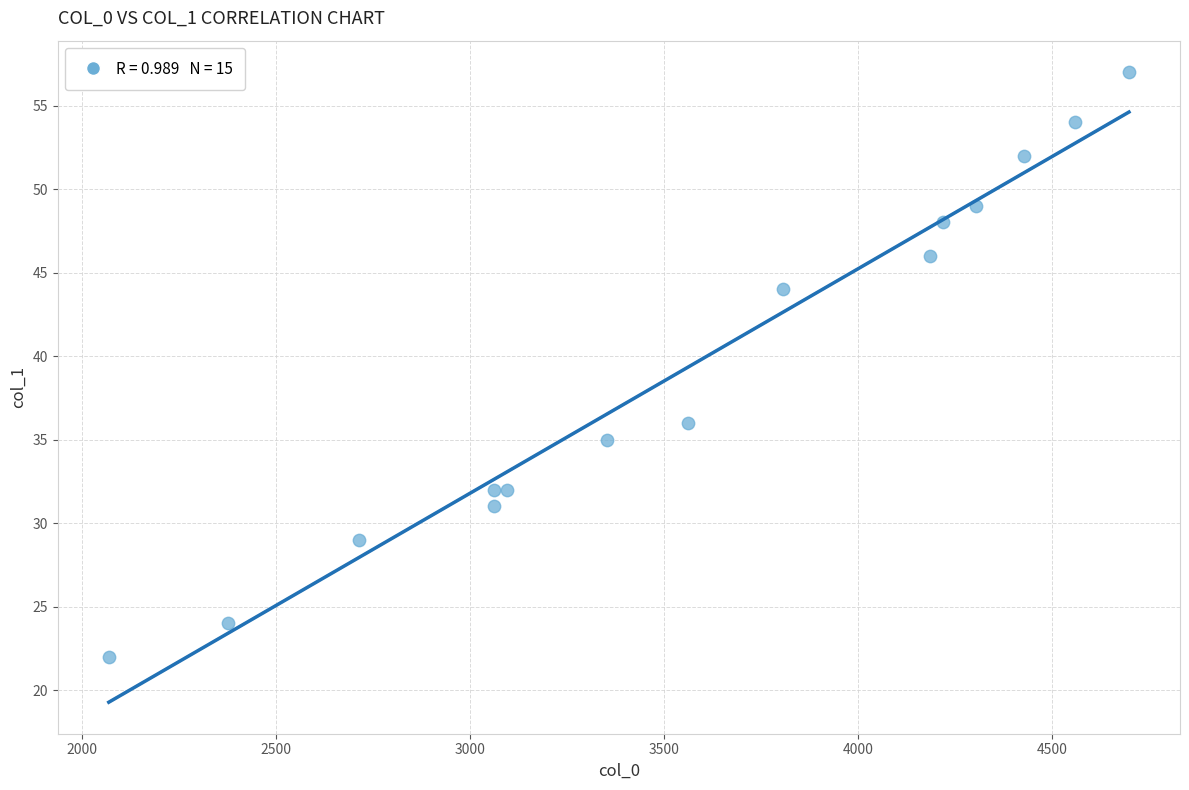

What Y value in the scatter plot is closest to 39?

36